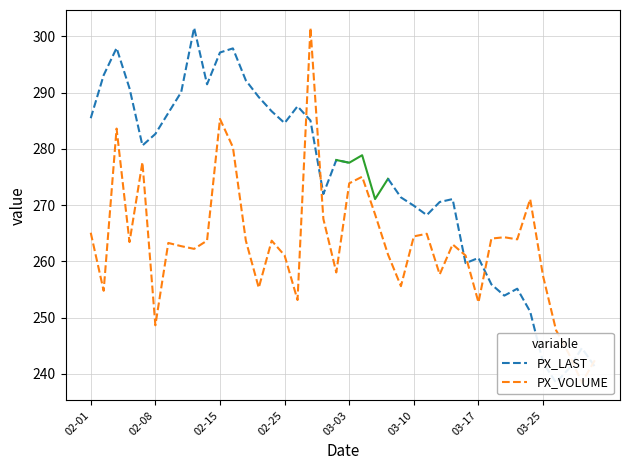

Which has a higher value, 2008-02-12 or 2008-02-26?

2008-02-12